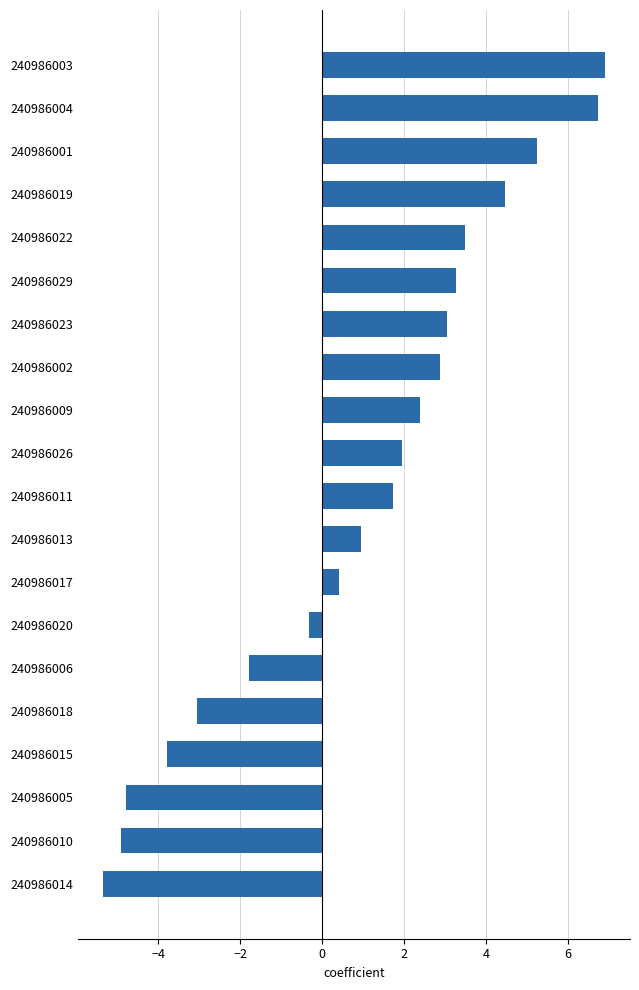

What is the average value?

1.0